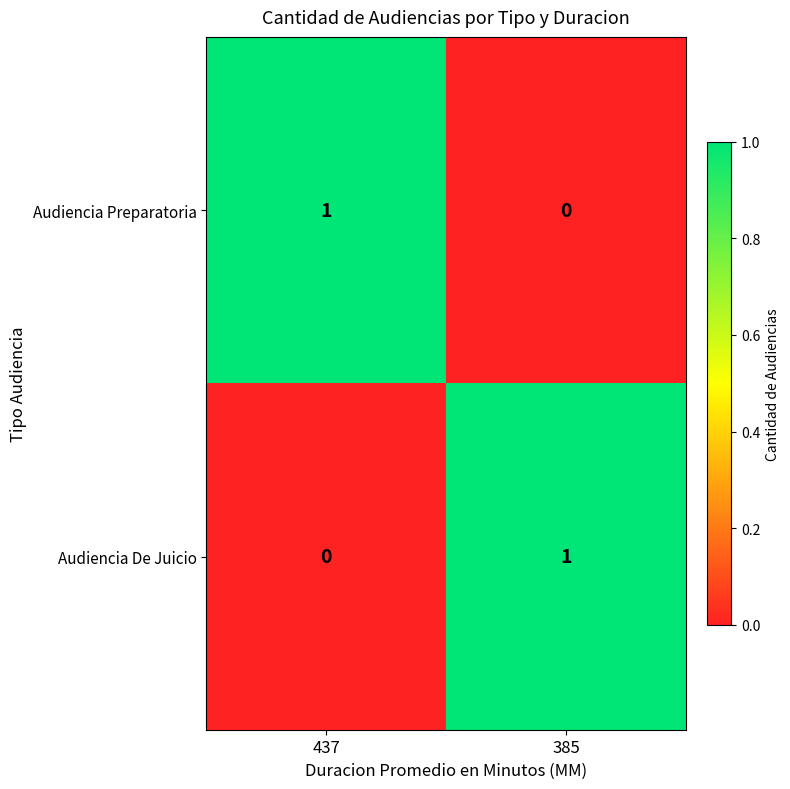

How many values in Audiencia De Juicio are above zero?

1